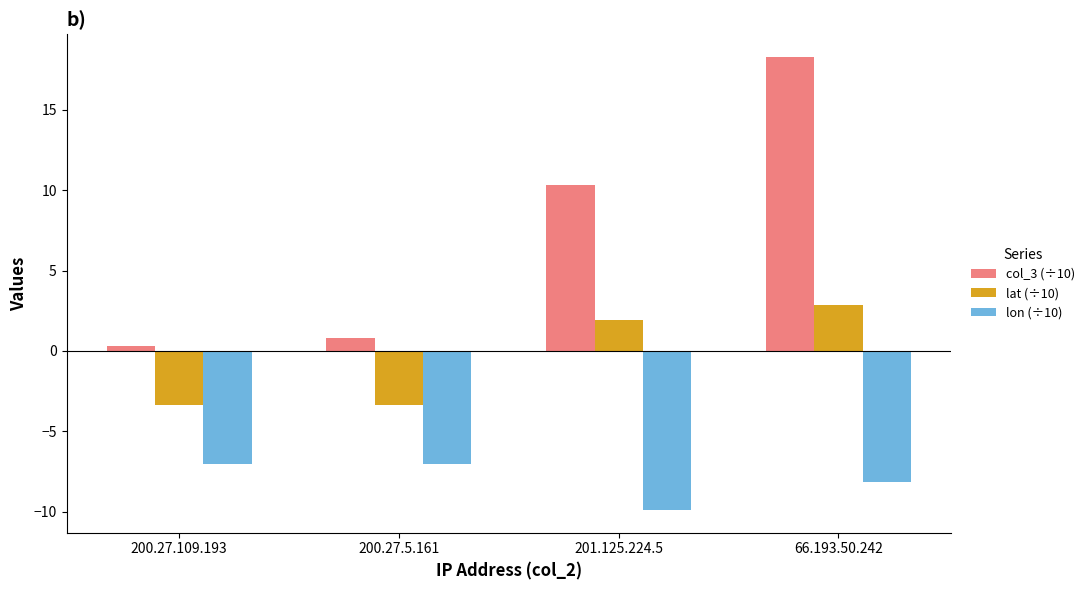

How many groups of bars are there?

4